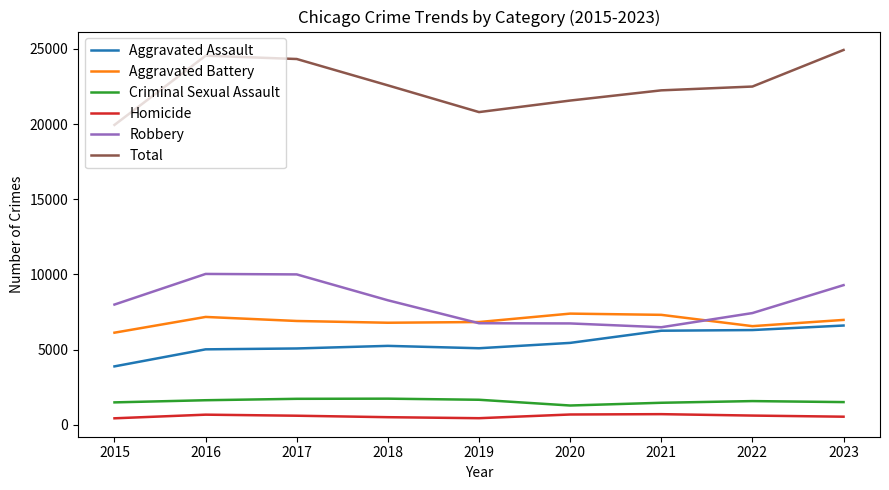

The Aggravated Battery series shows 9628 at 2023. True or false?

False